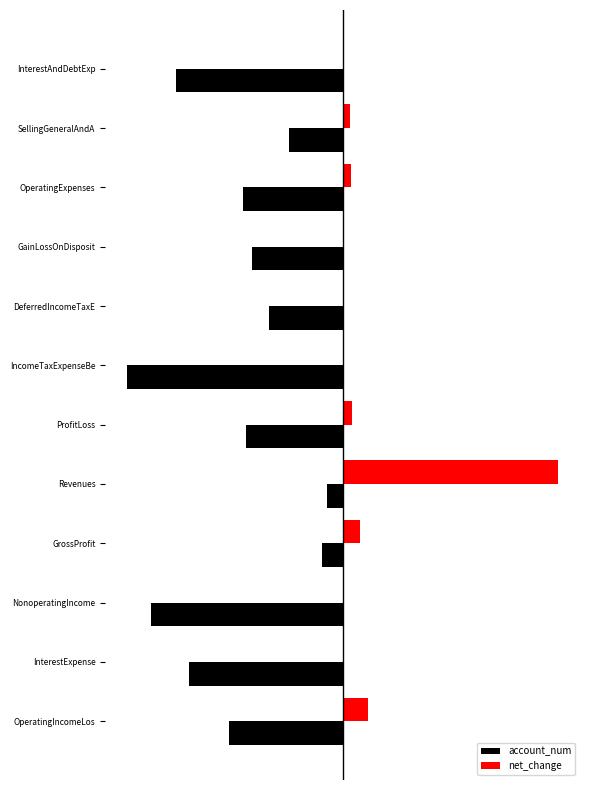

What are all the series names shown in the legend?

account_num, net_change